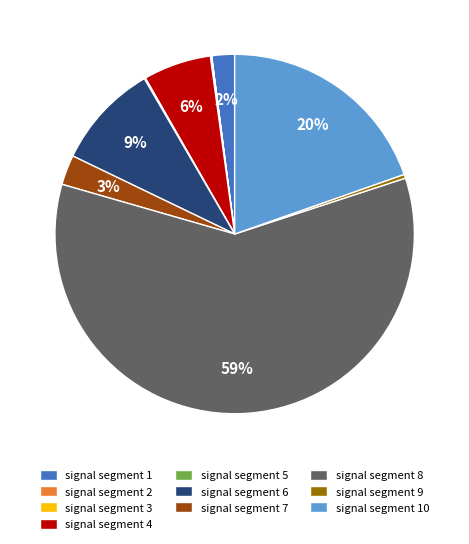

The signal segment 6 slice represents 1% of the pie. True or false?

False